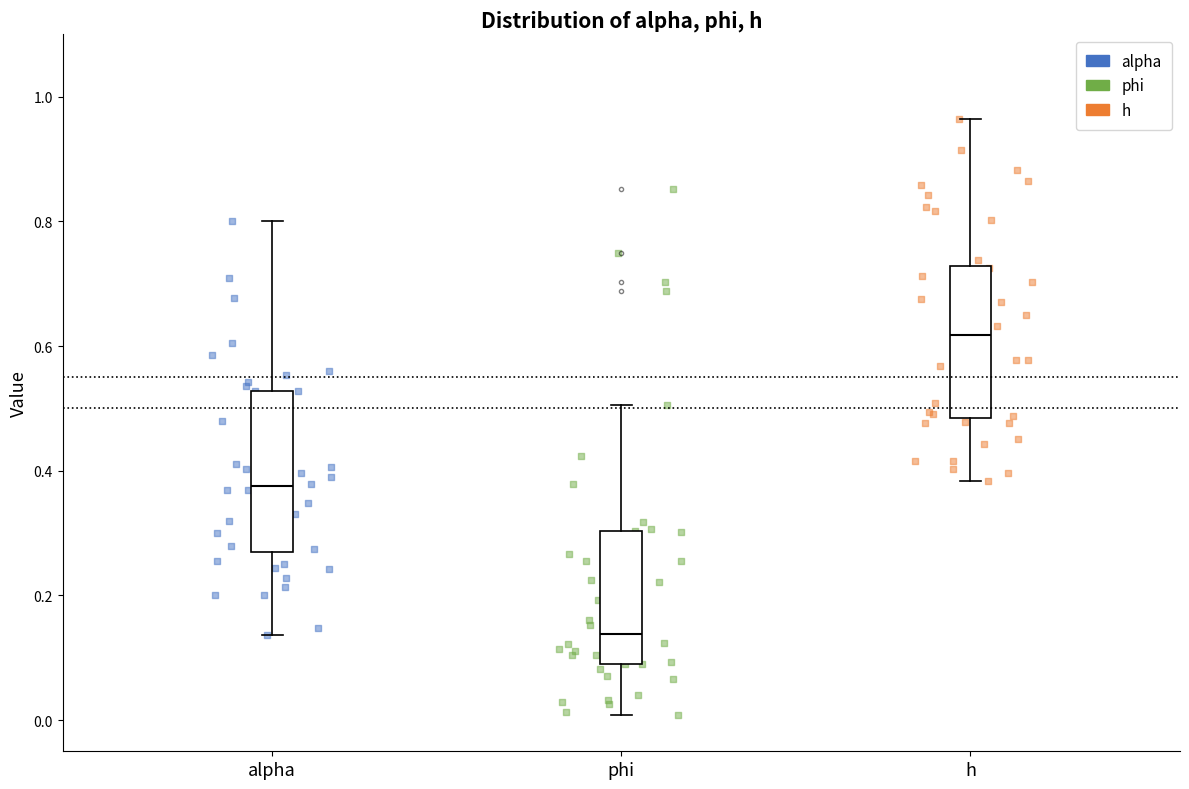

Which box has the highest median line?

h